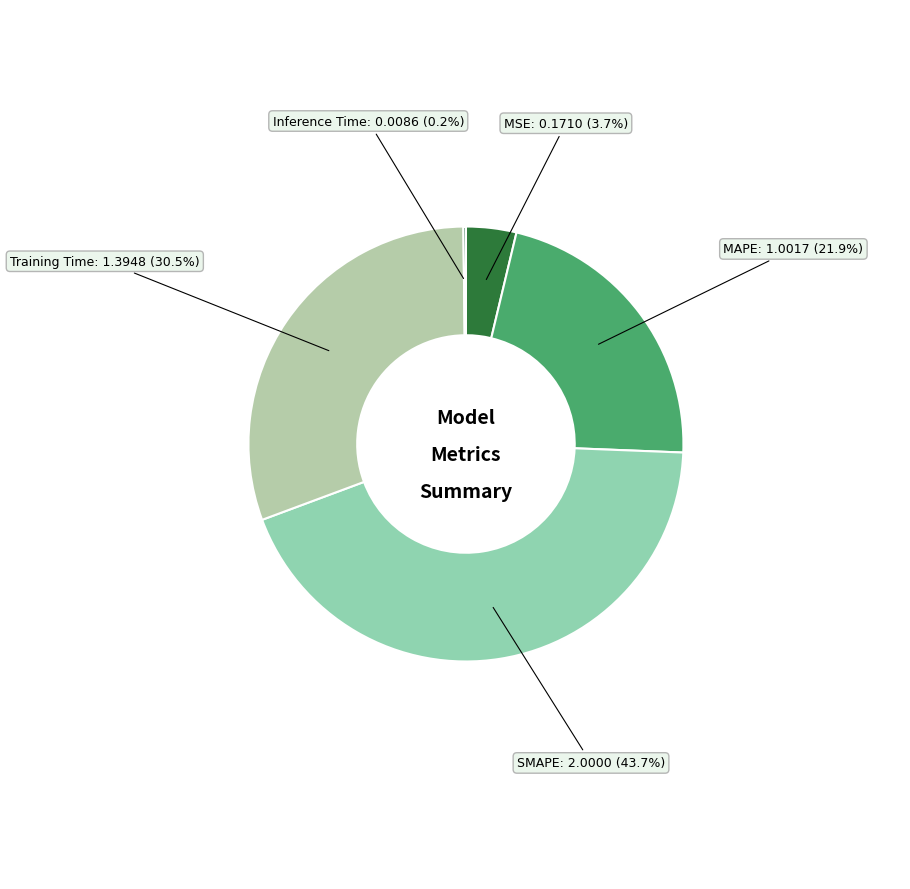

To the nearest percent, what percentage of the pie is MAPE?

22%